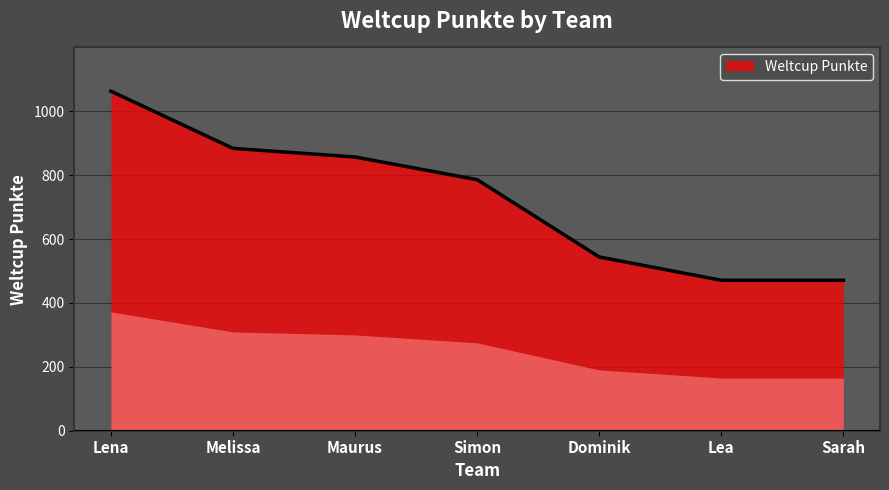

How many lines are shown in the chart?

1